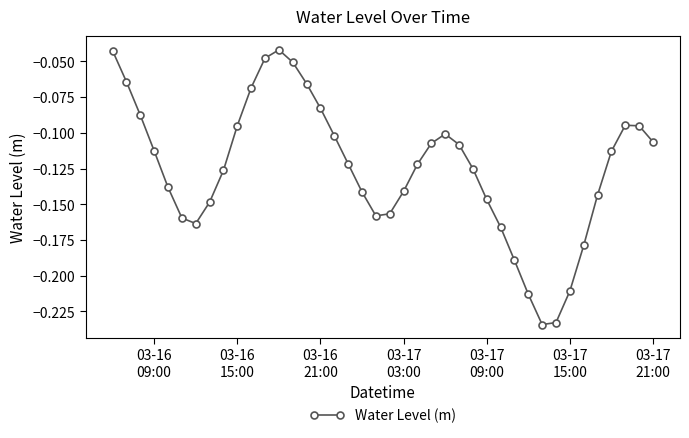

How many interior local valleys (lower than both neighbors) does the data have?

3